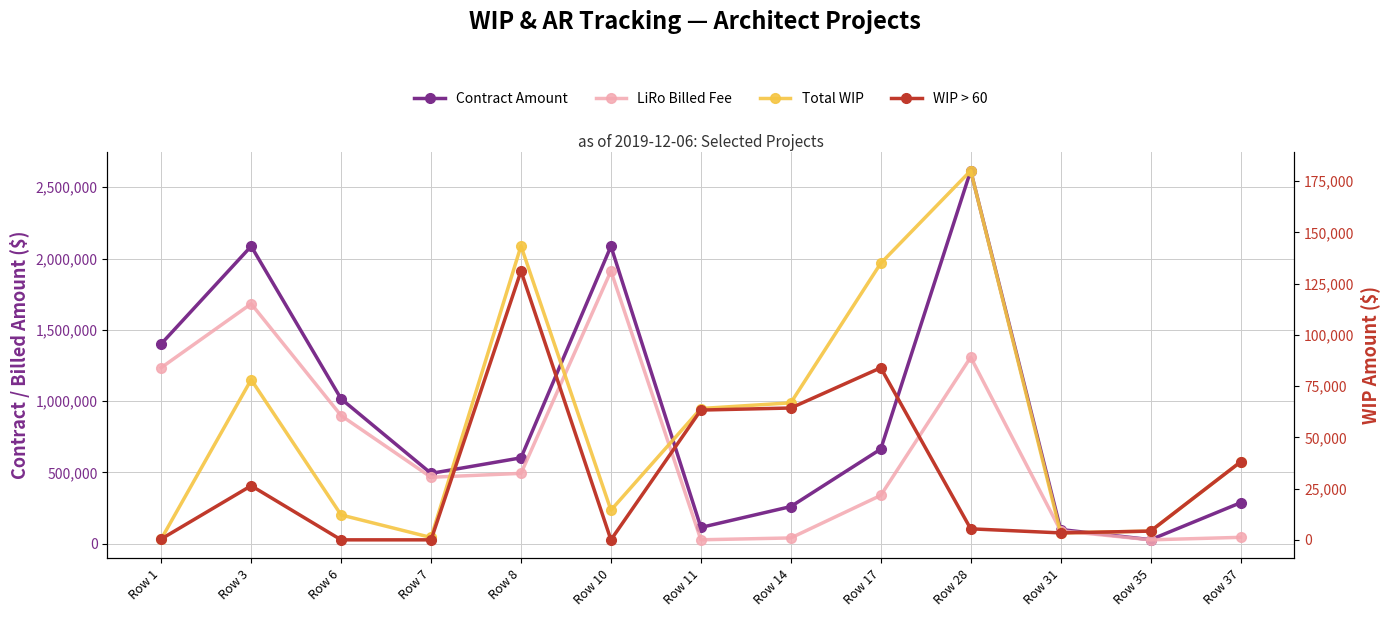

What is the sum of the Total WIP values at Row 31 and Row 1?

3809